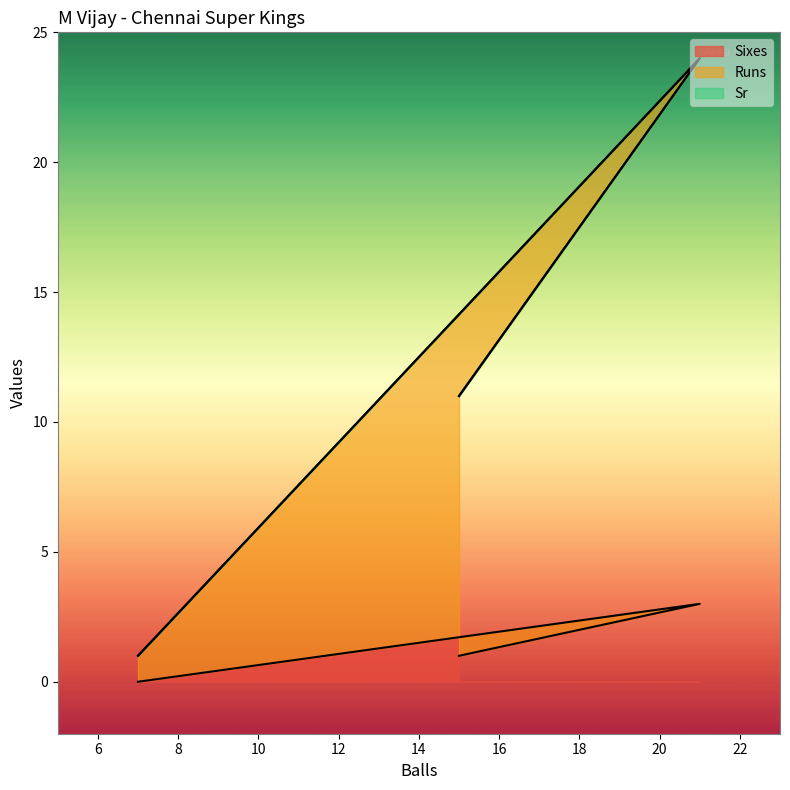

What is the difference between the second highest and minimum values in the Sixes series?

1